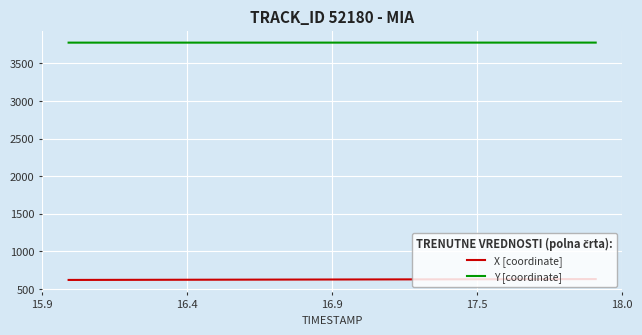

List the series in order of their peak value, lowest first.

X [coordinate], Y [coordinate]